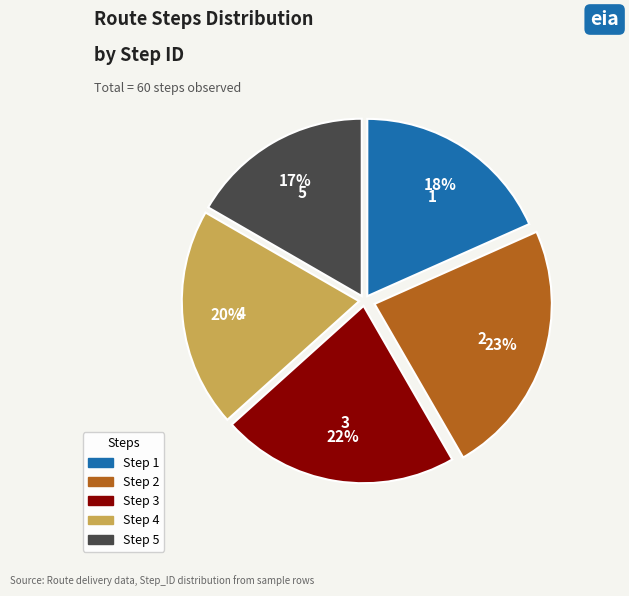

Is there any slice that represents more than half of the pie?

No